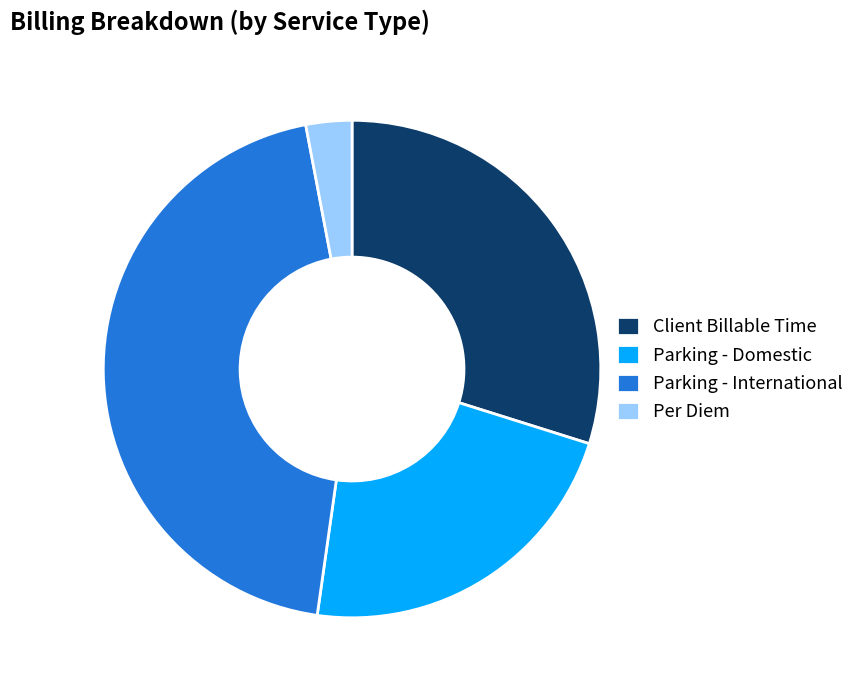

Do Client Billable Time and Parking - Domestic together represent more than half of the pie?

Yes